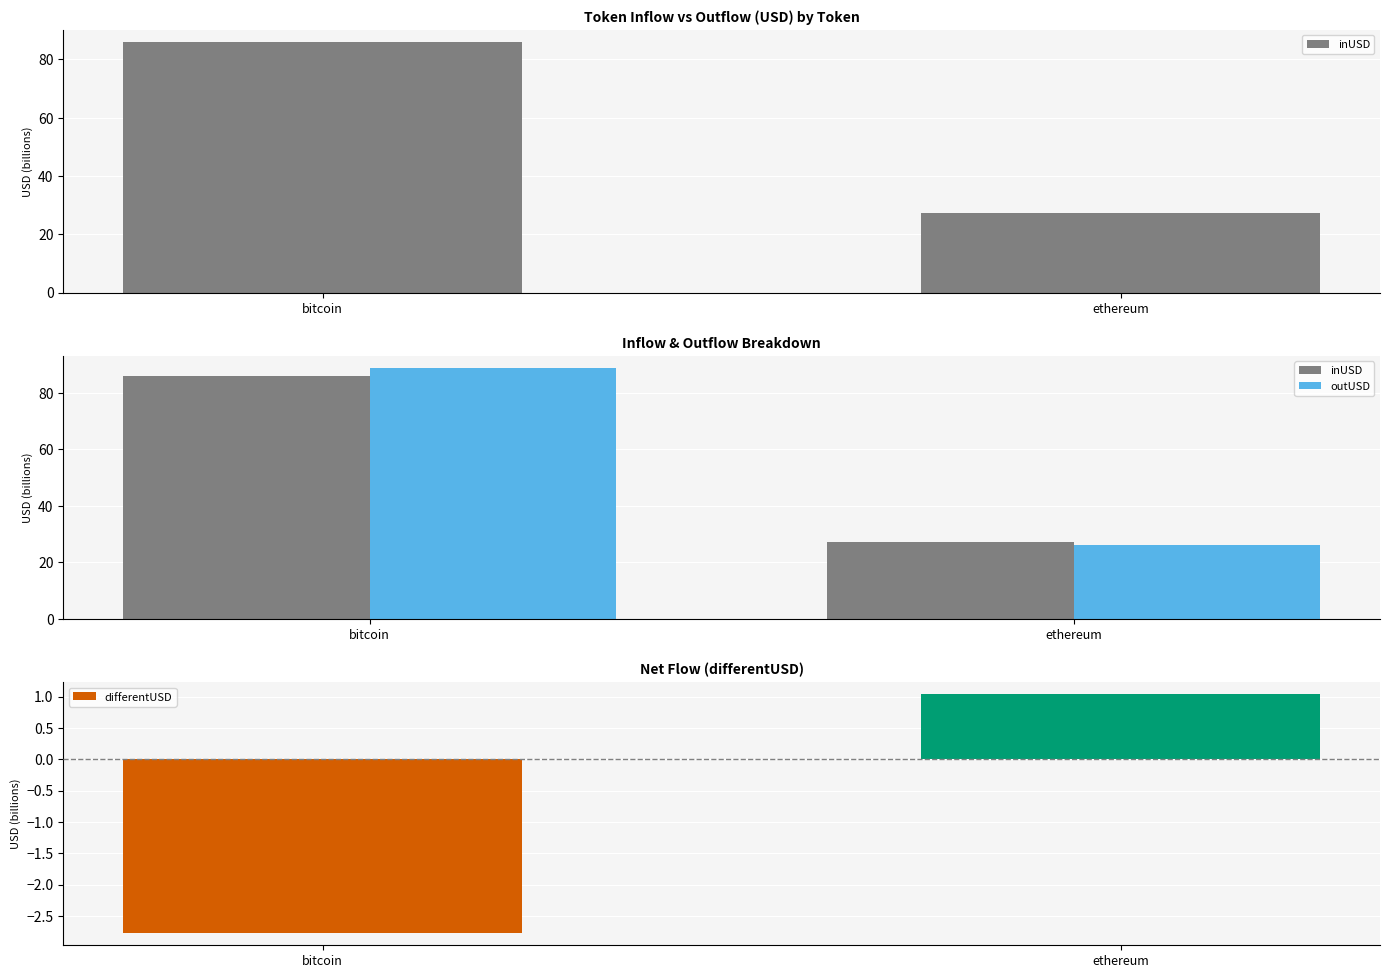

Between bitcoin and ethereum, which series saw the biggest shift?

outUSD